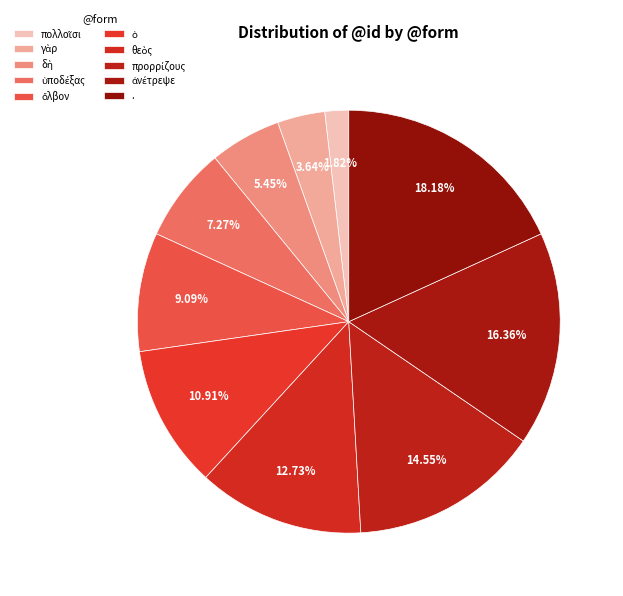

Which slice is the largest?

.